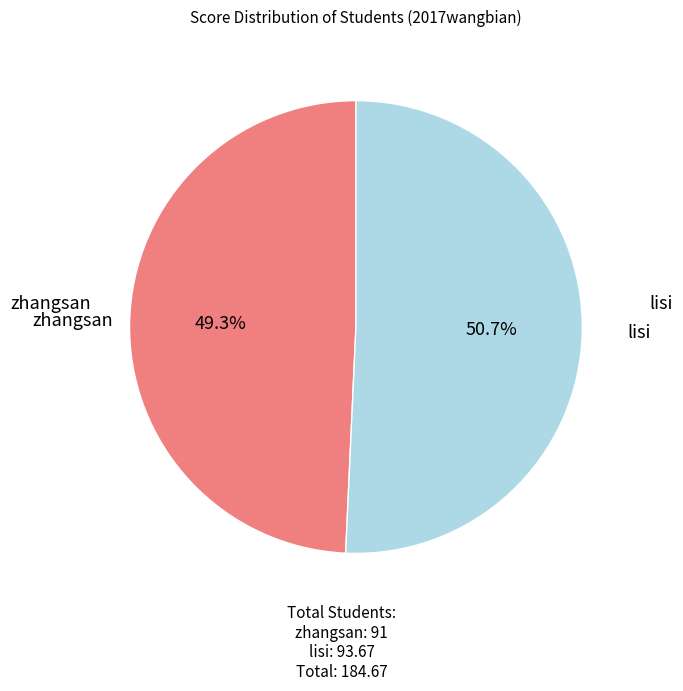

Is there a majority slice in this chart?

Yes